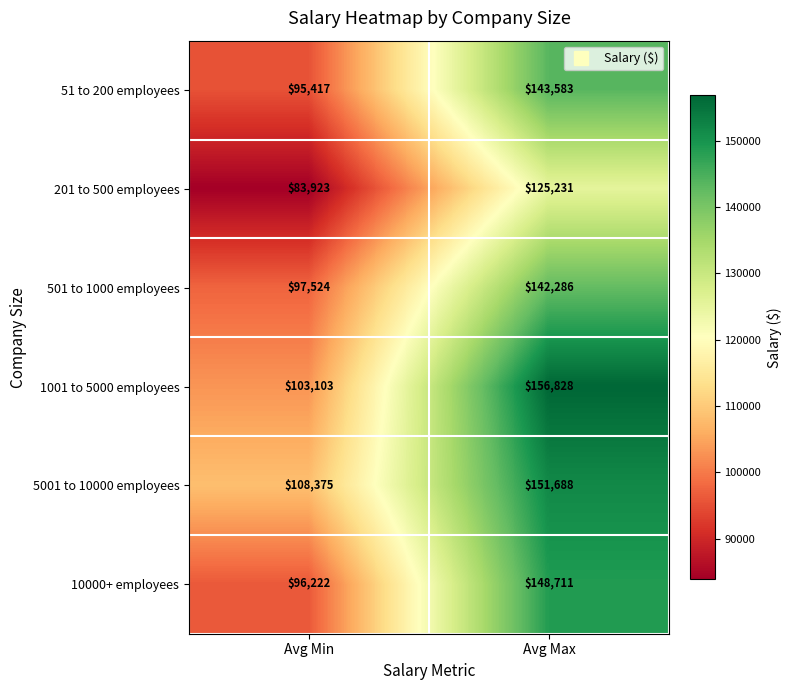

Which series has the largest total across all categories?

5001 to 10000 employees